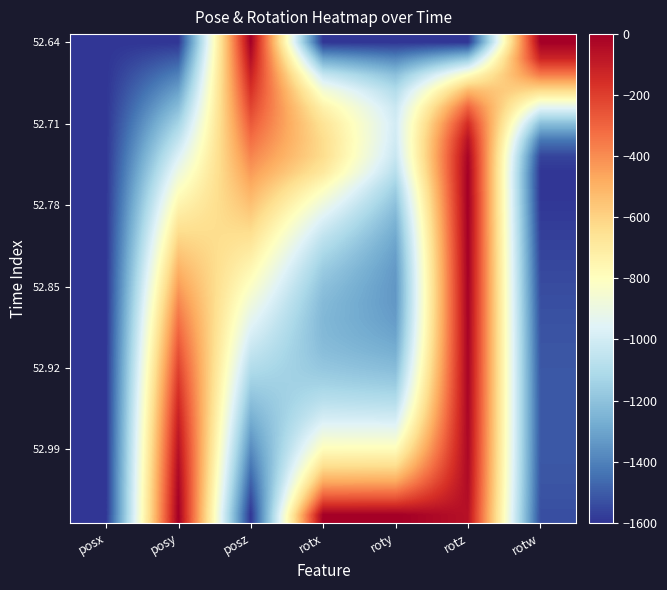

What is the minimum value shown in the chart?

-1600.0